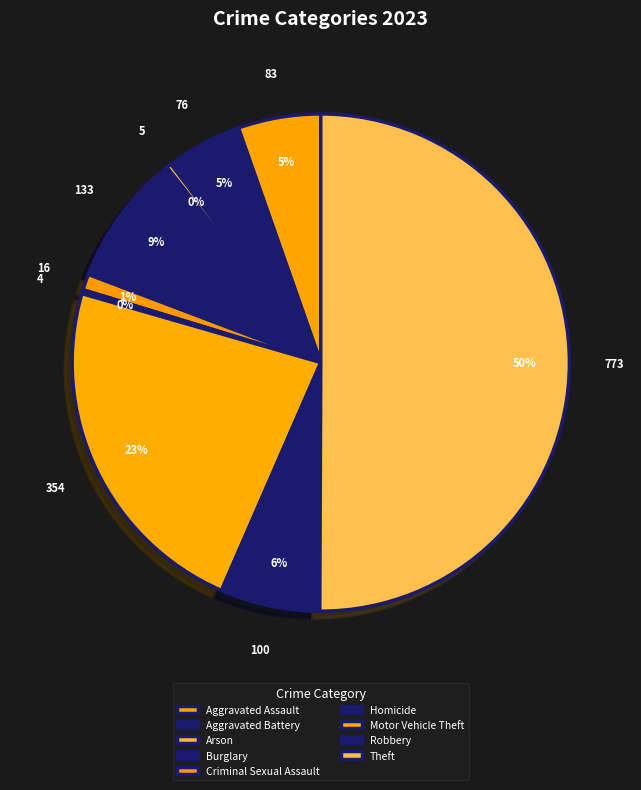

How many segments does this pie chart have?

9